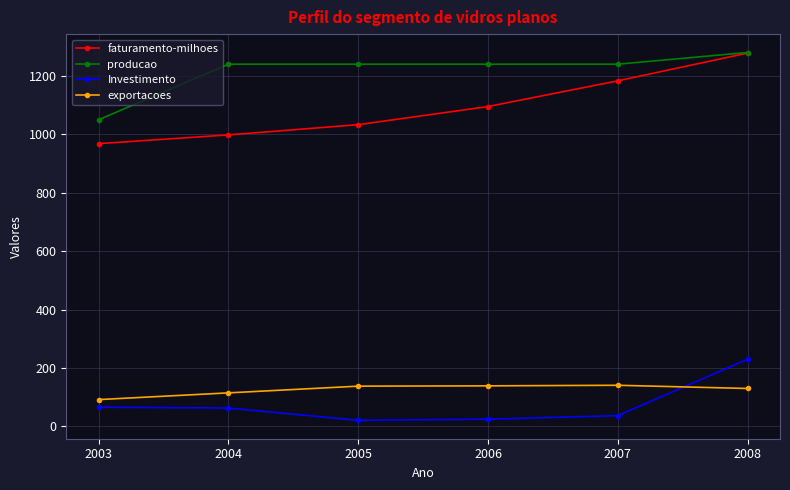

How many values in the producao series are below 1240?

1